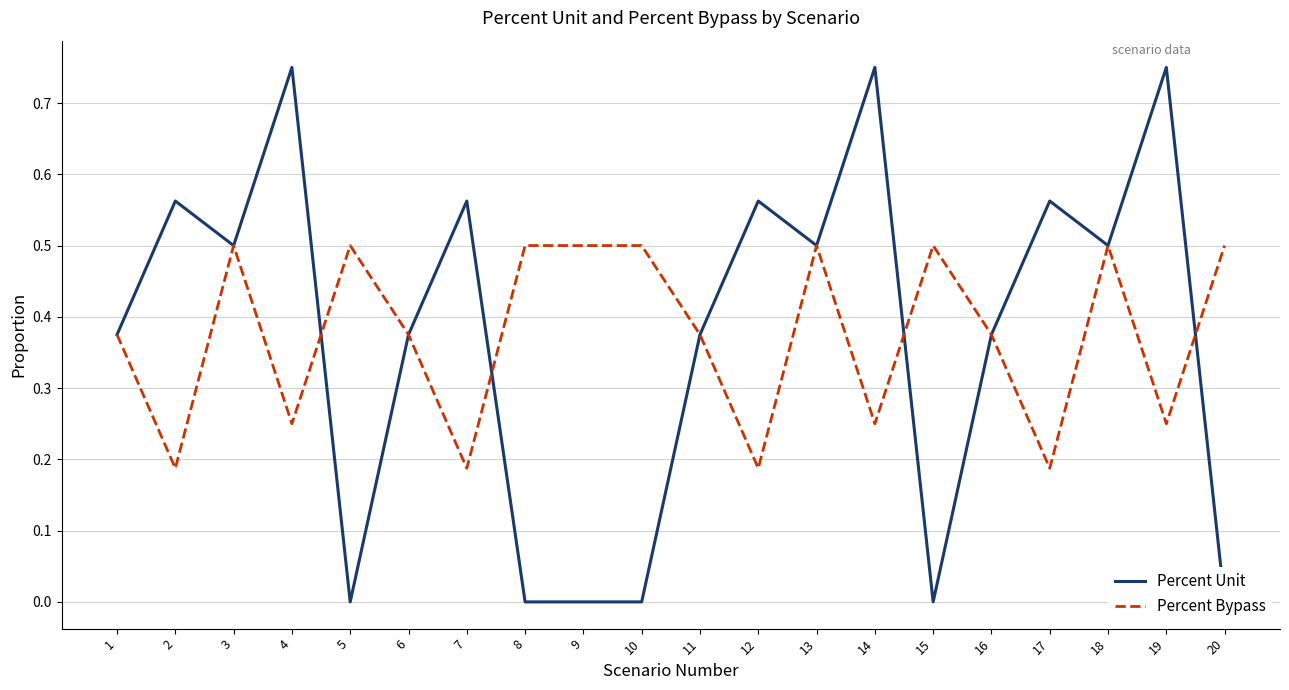

Is it true that Percent Bypass equals 0.5 at 9?

True